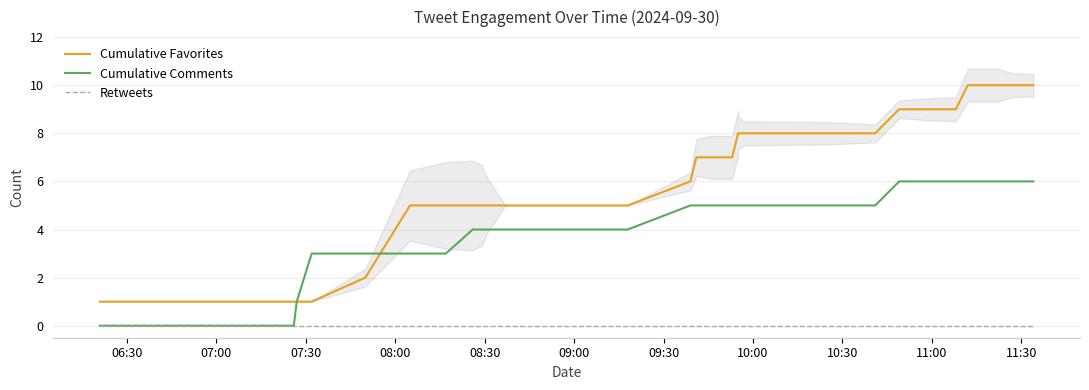

True or false: Cumulative Favorites and Retweets cross at least once.

False